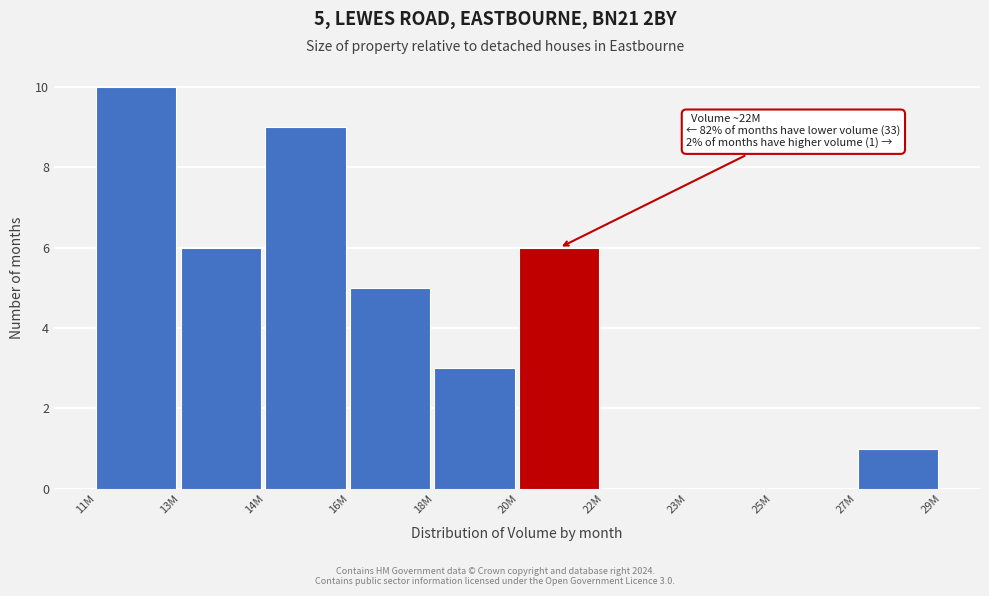

Reading right to left, transcribe all the data shown in this chart.

27M=1	25M=0	23M=0	22M=0	20M=6	18M=3	16M=5	14M=9	13M=6	11M=10